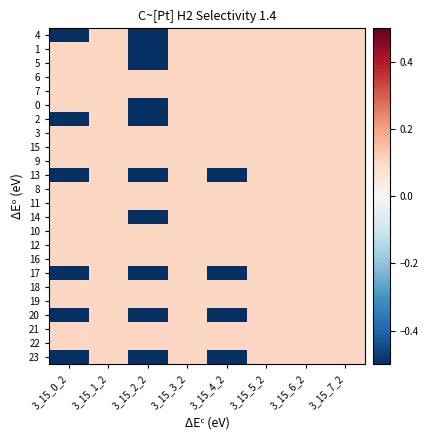

How many distinct data groups are displayed?

24